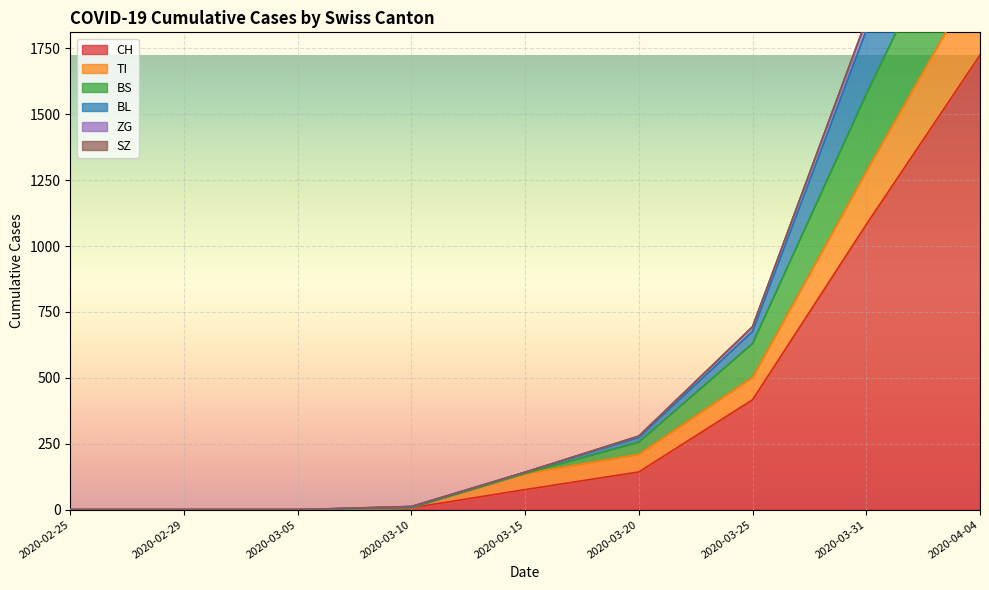

Is the value of BL at 2020-02-29 greater than the value of CH at 2020-03-31?

No